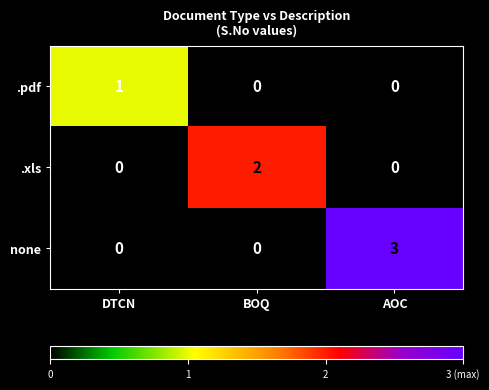

Which series has the largest total across all categories?

none